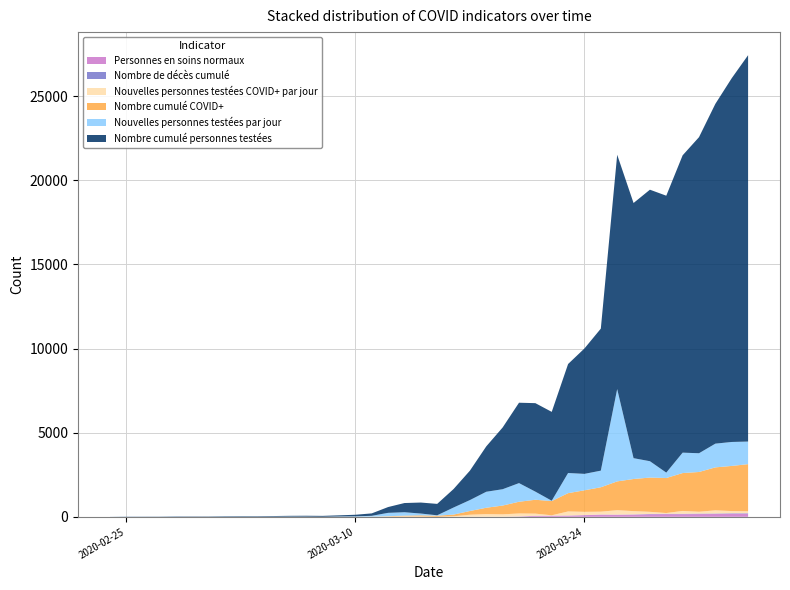

Reading right to left, what are all the values shown in this chart?

Personnes en soins normaux: 2020-04-03=183	2020-04-02=184	2020-04-01=166	2020-03-31=163	2020-03-30=156	2020-03-29=160	2020-03-28=152	2020-03-27=128	2020-03-26=120	2020-03-25=128	2020-03-24=97	2020-03-23=71	2020-03-22=63	2020-03-21=56	2020-03-20=18	2020-03-19=1	2020-03-18=0	2020-03-17=0	2020-03-16=0	2020-03-15=0	2020-03-14=0	2020-03-13=0	2020-03-12=0	2020-03-11=0	2020-03-10=0	2020-03-09=0	2020-03-08=0	2020-03-07=0	2020-03-06=0	2020-03-05=0	2020-03-04=0	2020-03-03=0	2020-03-02=0	2020-03-01=0	2020-02-29=0	2020-02-28=0	2020-02-27=0	2020-02-26=0	2020-02-25=0	2020-02-24=0
Nombre de décès cumulé: 2020-04-03=29	2020-04-02=28	2020-04-01=27	2020-03-31=26	2020-03-30=22	2020-03-29=21	2020-03-28=17	2020-03-27=14	2020-03-26=9	2020-03-25=8	2020-03-24=6	2020-03-23=6	2020-03-22=6	2020-03-21=6	2020-03-20=5	2020-03-19=3	2020-03-18=2	2020-03-17=2	2020-03-16=0	2020-03-15=0	2020-03-14=0	2020-03-13=0	2020-03-12=0	2020-03-11=0	2020-03-10=0	2020-03-09=0	2020-03-08=0	2020-03-07=0	2020-03-06=0	2020-03-05=0	2020-03-04=0	2020-03-03=0	2020-03-02=0	2020-03-01=0	2020-02-29=0	2020-02-28=0	2020-02-27=0	2020-02-26=0	2020-02-25=0	2020-02-24=0
Nouvelles personnes testées COVID+ par jour: 2020-04-03=117	2020-04-02=129	2020-04-01=191	2020-03-31=112	2020-03-30=171	2020-03-29=44	2020-03-28=127	2020-03-27=196	2020-03-26=263	2020-03-25=170	2020-03-24=193	2020-03-23=242	2020-03-22=21	2020-03-21=127	2020-03-20=175	2020-03-19=143	2020-03-18=158	2020-03-17=122	2020-03-16=33	2020-03-15=0	2020-03-14=21	2020-03-13=24	2020-03-12=15	2020-03-11=2	2020-03-10=0	2020-03-09=0	2020-03-08=0	2020-03-07=1	2020-03-06=1	2020-03-05=1	2020-03-04=0	2020-03-03=0	2020-03-02=0	2020-03-01=0	2020-02-29=1	2020-02-28=0	2020-02-27=0	2020-02-26=0	2020-02-25=0	2020-02-24=0
Nombre cumulé COVID+: 2020-04-03=2800	2020-04-02=2683	2020-04-01=2554	2020-03-31=2363	2020-03-30=2251	2020-03-29=2080	2020-03-28=2036	2020-03-27=1909	2020-03-26=1713	2020-03-25=1450	2020-03-24=1280	2020-03-23=1087	2020-03-22=845	2020-03-21=824	2020-03-20=697	2020-03-19=522	2020-03-18=379	2020-03-17=221	2020-03-16=99	2020-03-15=66	2020-03-14=66	2020-03-13=45	2020-03-12=21	2020-03-11=6	2020-03-10=4	2020-03-09=4	2020-03-08=4	2020-03-07=4	2020-03-06=3	2020-03-05=2	2020-03-04=1	2020-03-03=1	2020-03-02=1	2020-03-01=1	2020-02-29=1	2020-02-28=0	2020-02-27=0	2020-02-26=0	2020-02-25=0	2020-02-24=0
Nouvelles personnes testées par jour: 2020-04-03=1343	2020-04-02=1424	2020-04-01=1410	2020-03-31=1114	2020-03-30=1213	2020-03-29=321	2020-03-28=972	2020-03-27=1238	2020-03-26=5485	2020-03-25=987	2020-03-24=976	2020-03-23=1197	2020-03-22=21	2020-03-21=482	2020-03-20=1108	2020-03-19=971	2020-03-18=950	2020-03-17=650	2020-03-16=420	2020-03-15=24	2020-03-14=107	2020-03-13=203	2020-03-12=200	2020-03-11=51	2020-03-10=25	2020-03-09=16	2020-03-08=0	2020-03-07=6	2020-03-06=9	2020-03-05=6	2020-03-04=0	2020-03-03=4	2020-03-02=7	2020-03-01=0	2020-02-29=1	2020-02-28=7	2020-02-27=1	2020-02-26=2	2020-02-25=7	2020-02-24=2
Nombre cumulé personnes testées: 2020-04-03=22960	2020-04-02=21617	2020-04-01=20193	2020-03-31=18783	2020-03-30=17669	2020-03-29=16456	2020-03-28=16135	2020-03-27=15163	2020-03-26=13925	2020-03-25=8440	2020-03-24=7453	2020-03-23=6477	2020-03-22=5280	2020-03-21=5259	2020-03-20=4777	2020-03-19=3669	2020-03-18=2698	2020-03-17=1748	2020-03-16=1098	2020-03-15=678	2020-03-14=654	2020-03-13=547	2020-03-12=344	2020-03-11=144	2020-03-10=93	2020-03-09=68	2020-03-08=52	2020-03-07=52	2020-03-06=46	2020-03-05=37	2020-03-04=31	2020-03-03=31	2020-03-02=27	2020-03-01=20	2020-02-29=20	2020-02-28=19	2020-02-27=12	2020-02-26=11	2020-02-25=9	2020-02-24=2